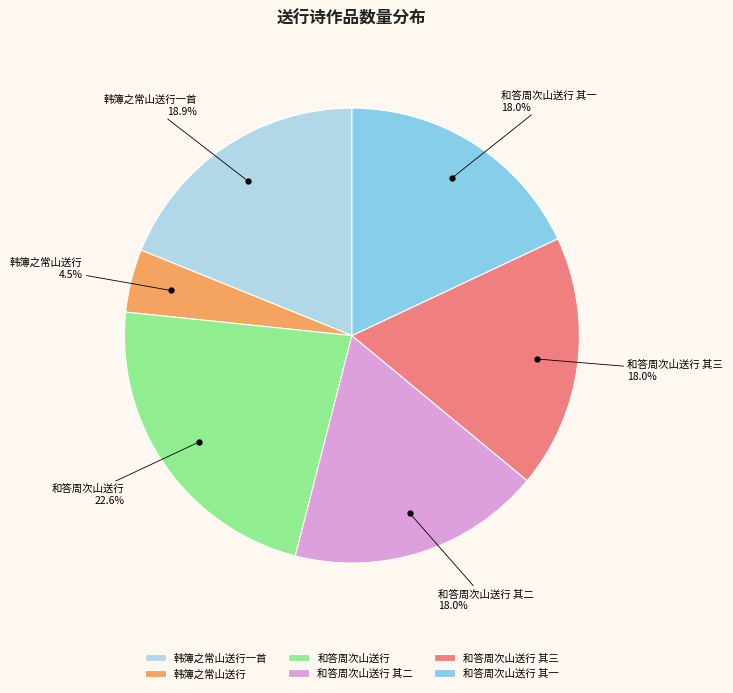

Approximately how many times larger is the value at 韩簿之常山送行一首 compared to 和答周次山送行?

0.8